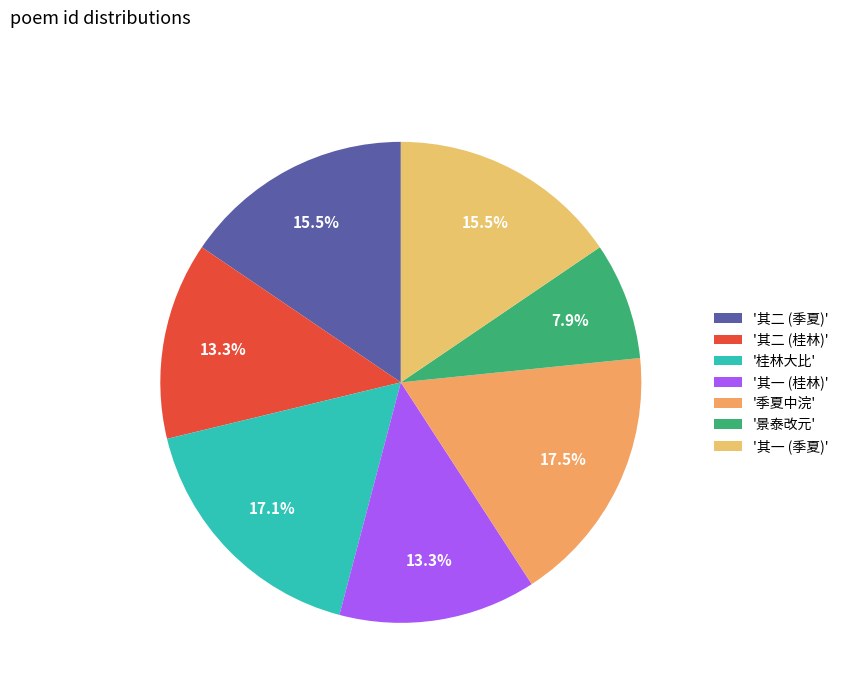

How many slices are in this pie chart?

7